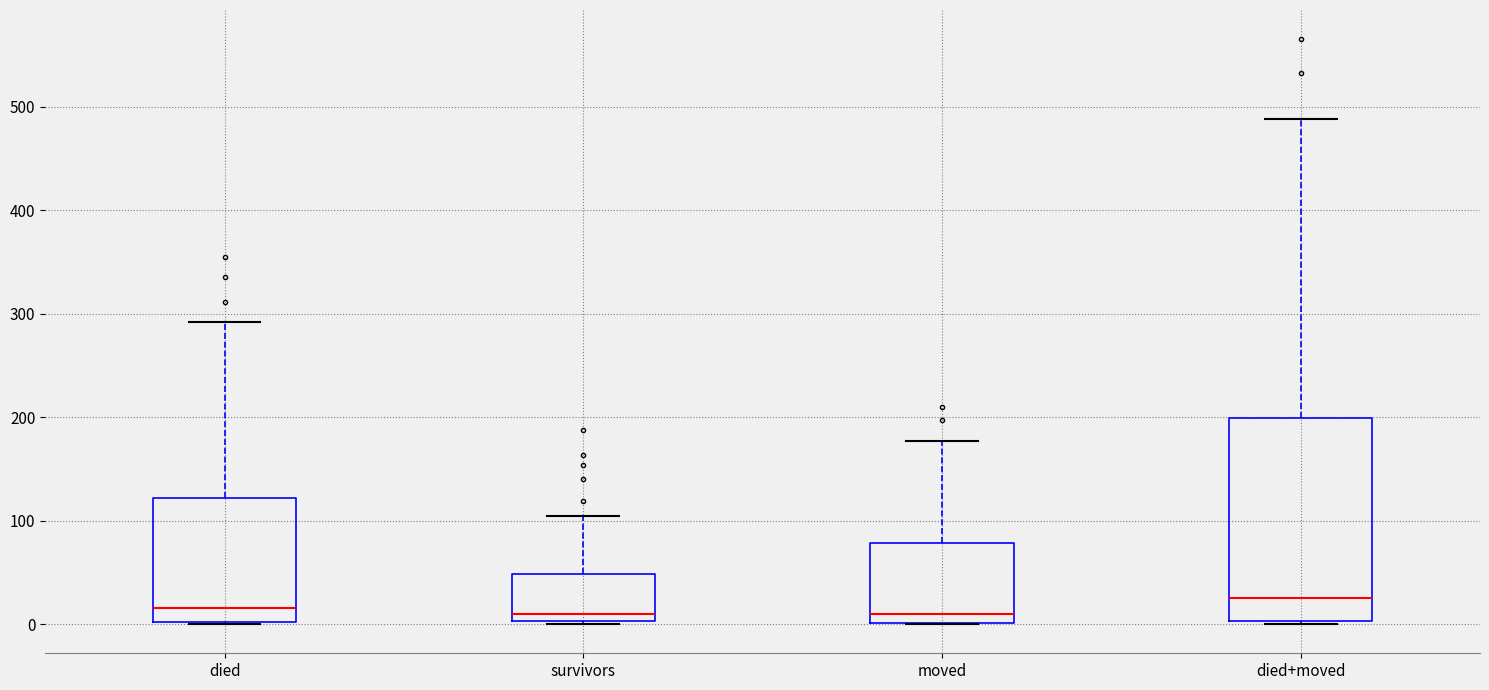

Reading left to right, read every box against the y-axis: the position of its median line, the range the box covers, and the ends of its whiskers. The values are not printed on the chart, so give them approximately, as read against the axis.

died: median 20, box 0 to 120, whiskers 0 to 290
survivors: median 10, box 0 to 50, whiskers 0 to 100
moved: median 10, box 0 to 80, whiskers 0 to 180
died+moved: median 30, box 0 to 200, whiskers 0 to 490